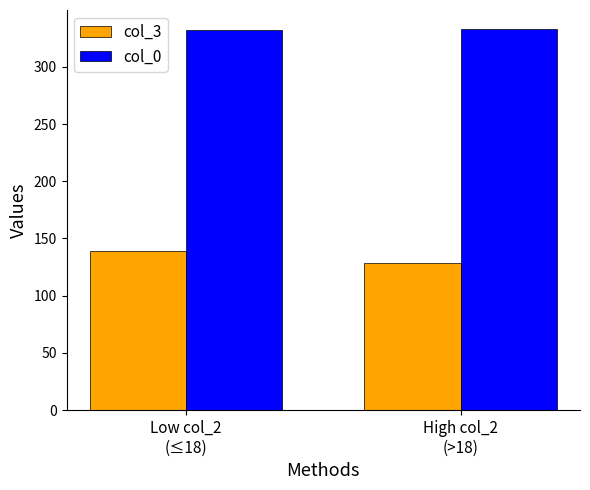

What is the difference between the maximum and minimum values in the col_0 series?

0.4